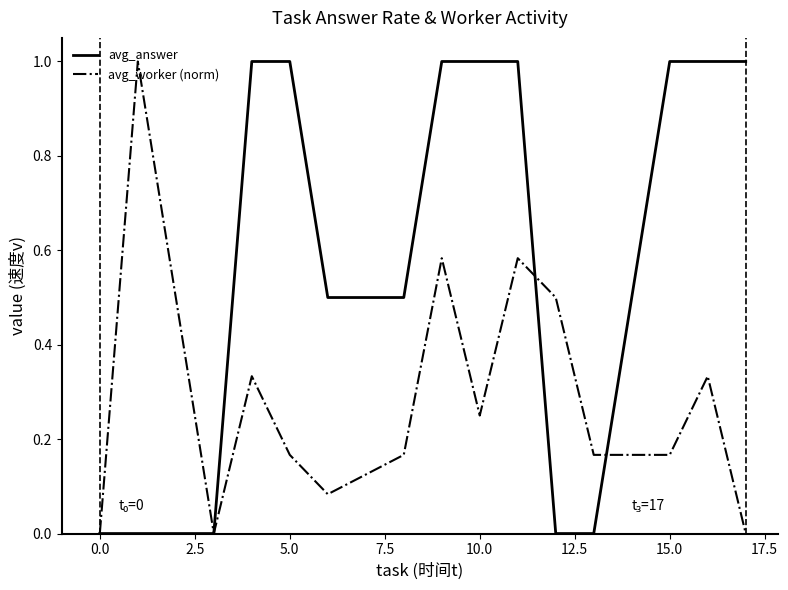

List the series in order of their overall mean, lowest first.

avg_worker (norm), avg_answer